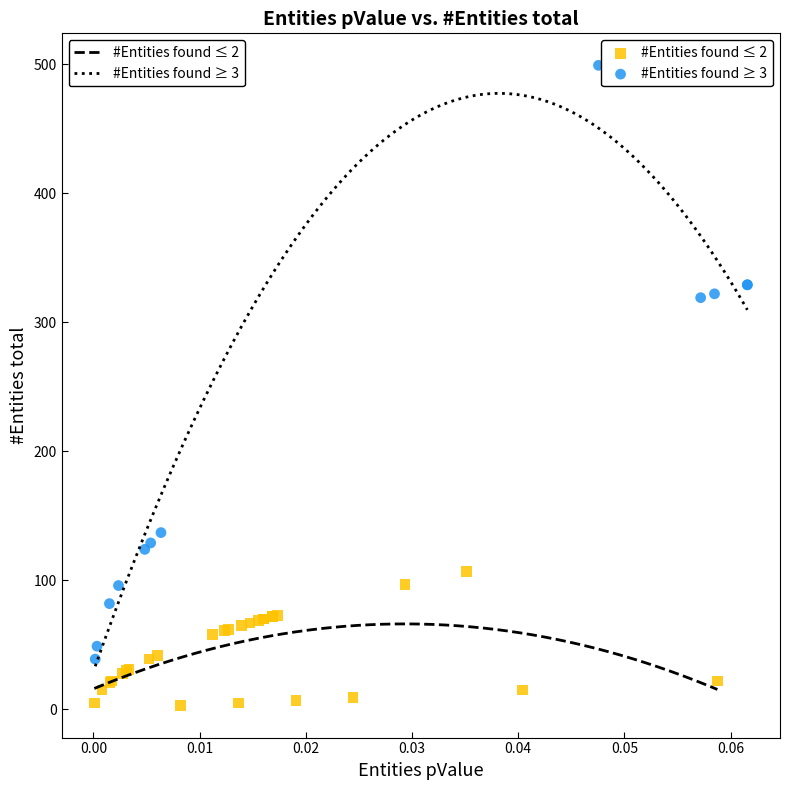

Which series has the widest spread of Y values?

#Entities found ≥ 3